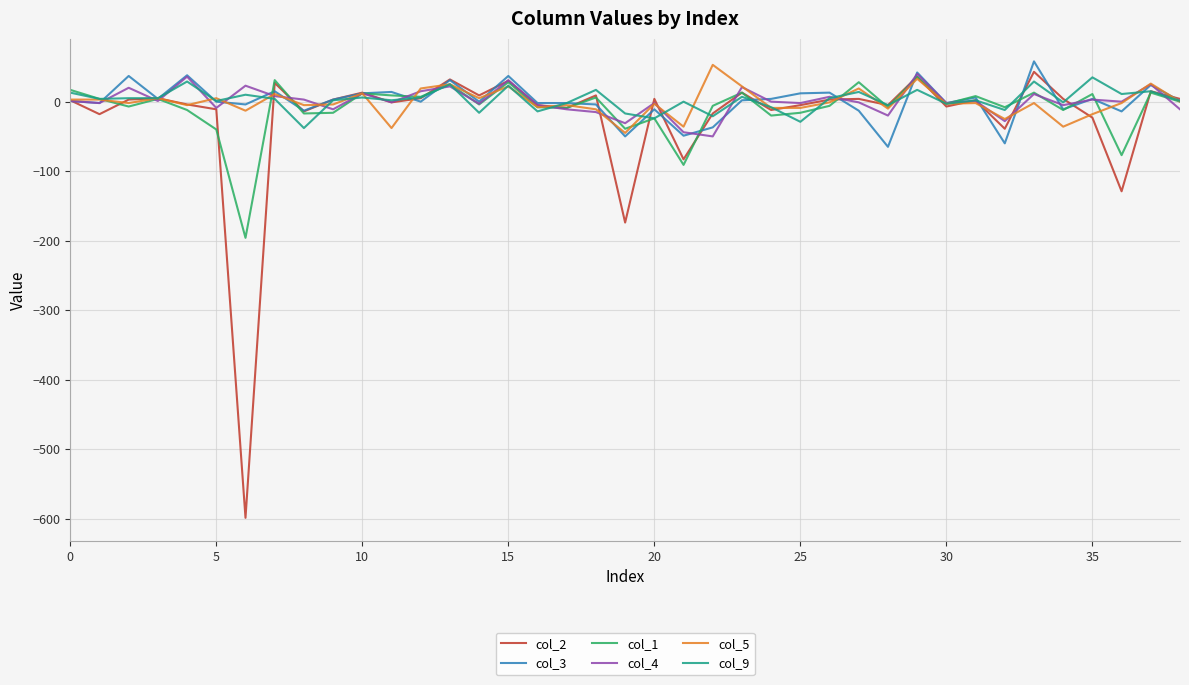

What is the maximum value shown in the chart?

58